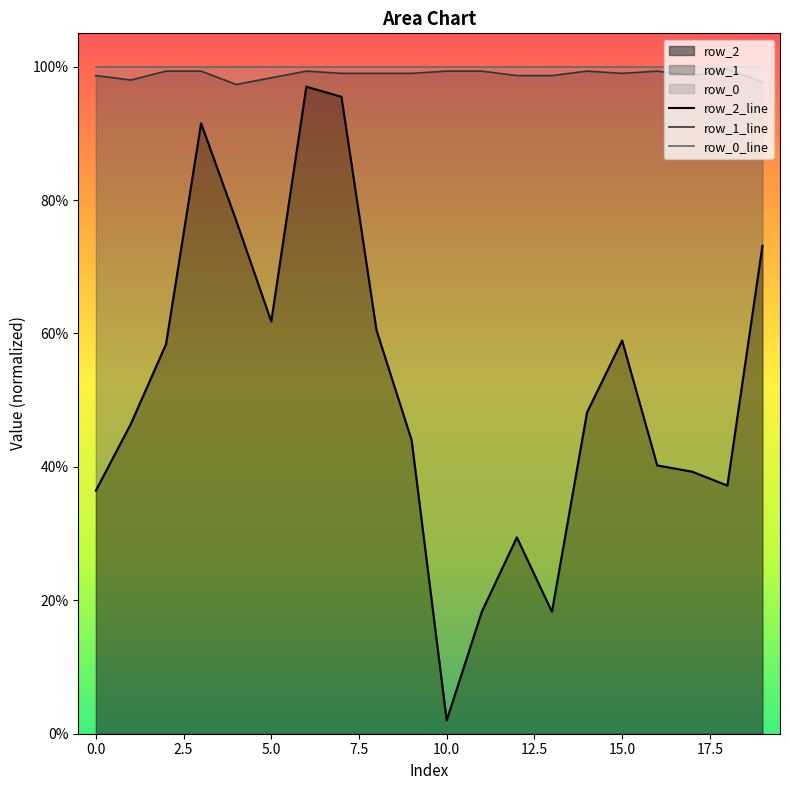

True or false: row_2 has a value of 2.0 at 10.0.

True